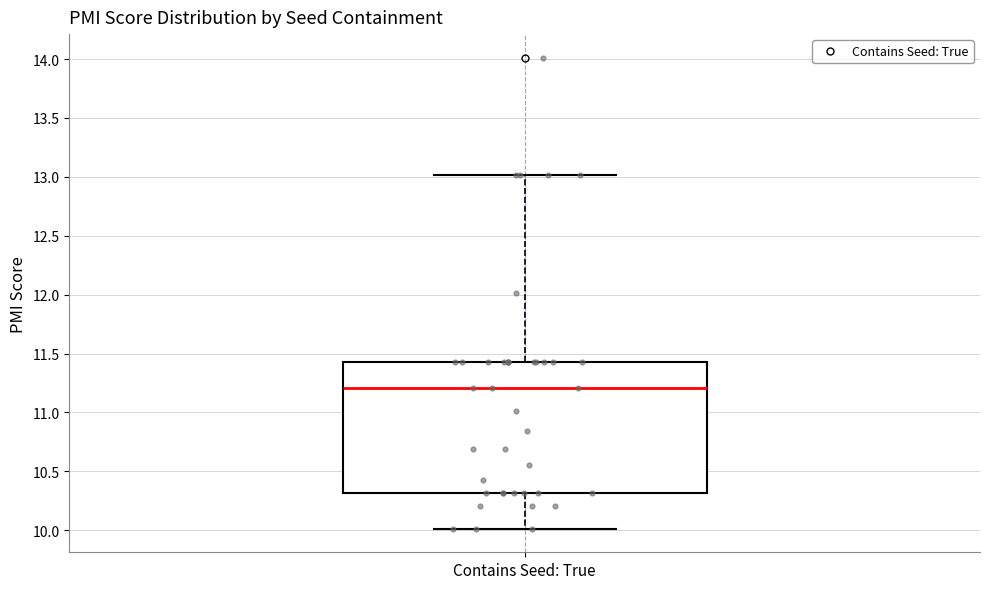

Transcribe this box plot: give where the median line is, the range the box spans, and where the two whiskers end, as read against the y-axis. The values are not printed on the chart, so give them approximately, as read against the axis.

median 11.20, box 10.30 to 11.45, whiskers 10.00 to 13.00